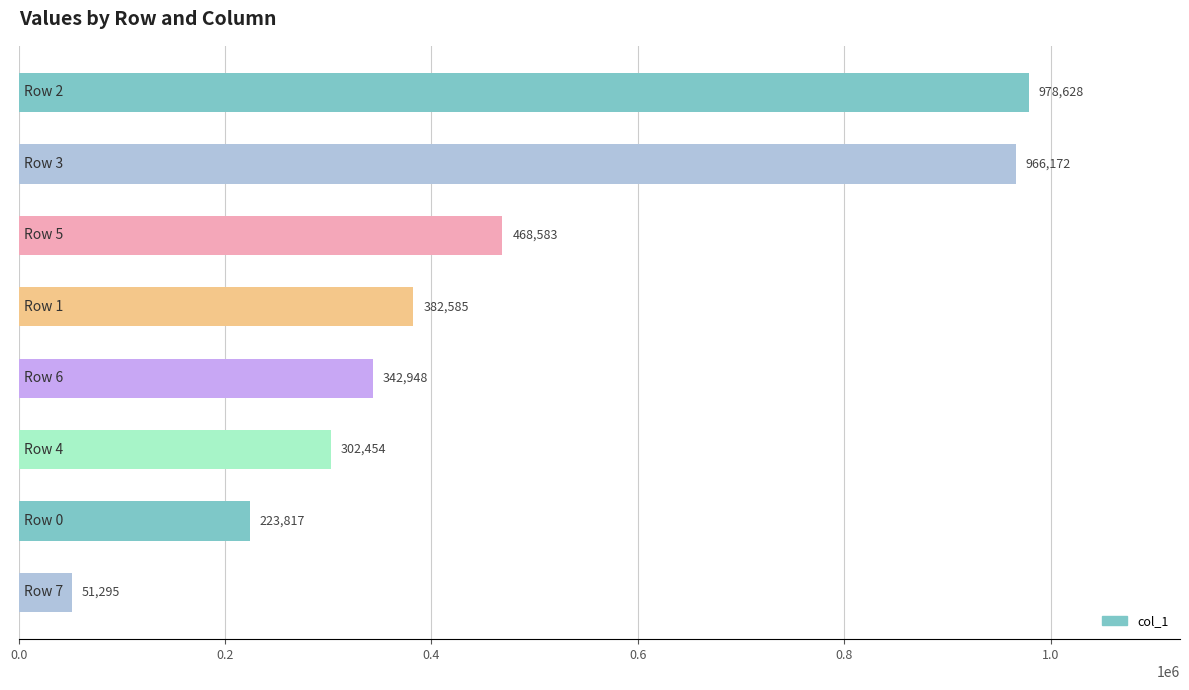

What is the average value?

464560